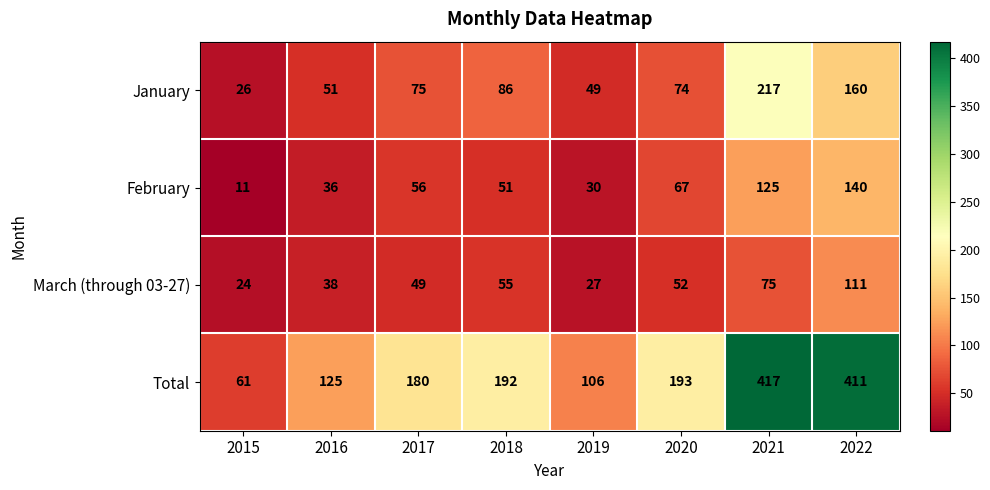

What is the difference between the Total values at 2015 and 2017?

119